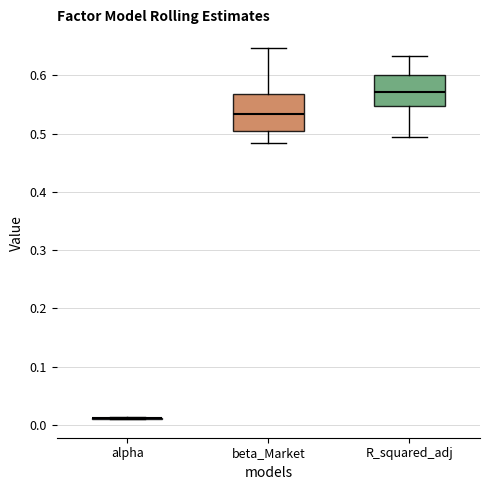

Reading left to right, transcribe this box plot: for each box, give where its median line is, the range the box spans, and where its two whiskers end, as read against the y-axis. The values are not printed on the chart, so give them approximately, as read against the axis.

alpha: box collapsed to a line at 0.01, whiskers 0.01 to 0.01
beta_Market: median 0.53, box 0.50 to 0.57, whiskers 0.48 to 0.65
R_squared_adj: median 0.57, box 0.55 to 0.60, whiskers 0.49 to 0.63